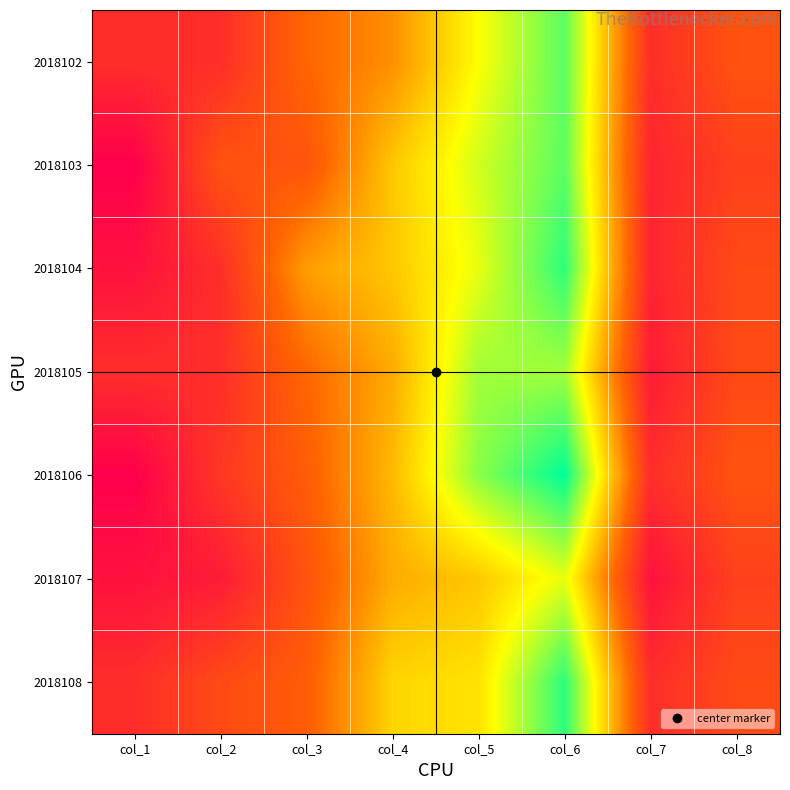

What is the spread (max minus min) of values at col_2?

6